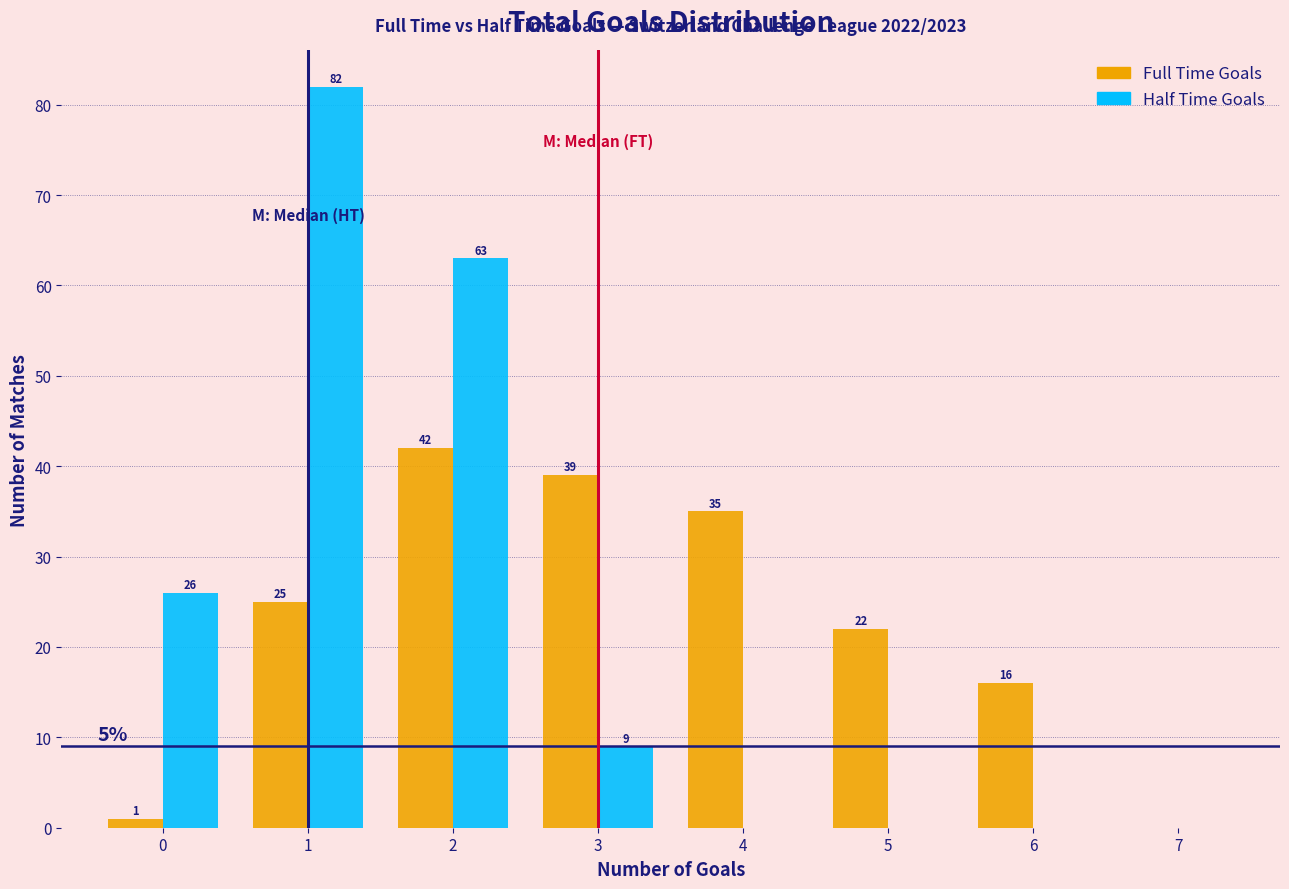

In the Half Time Goals series, which range on the x-axis has the tallest bar?

0.5 to 1.5